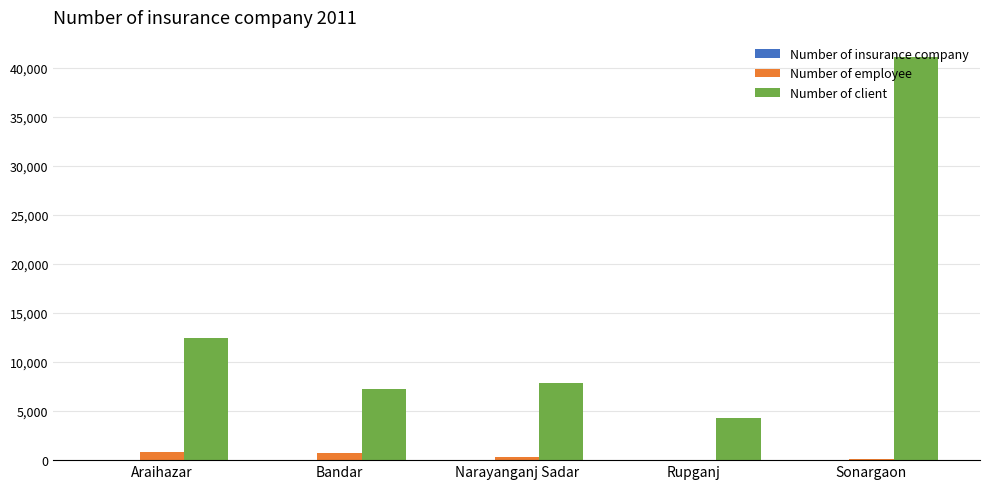

The Number of employee series shows 873 at Araihazar. True or false?

True